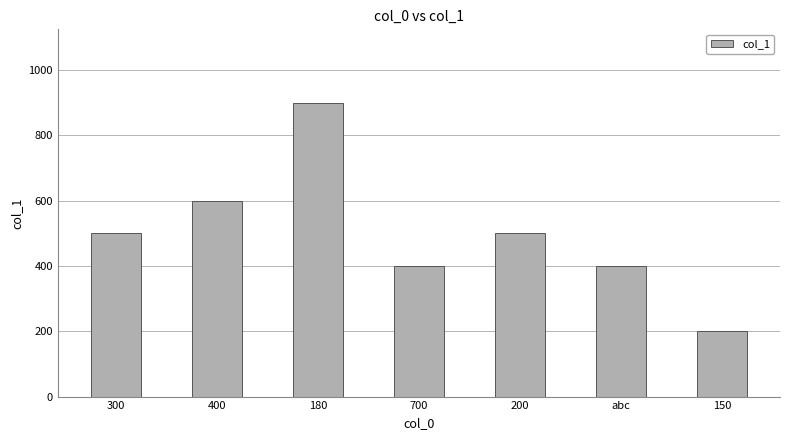

Reading left to right, transcribe all the data shown in this chart.

300=500	400=600	180=900	700=400	200=500	abc=400	150=200